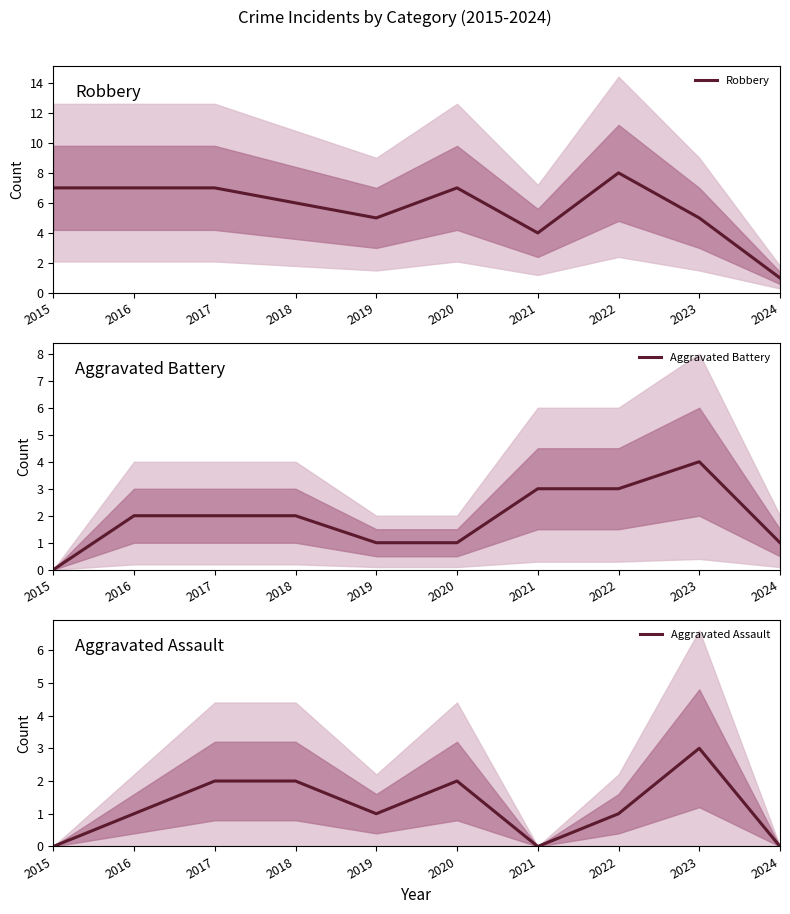

Which series has the largest total across all categories?

Robbery